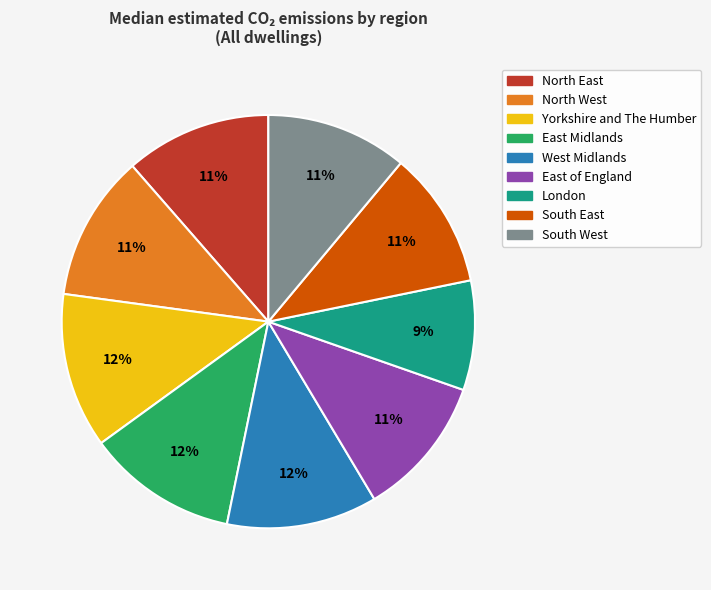

The South East slice represents 1% of the pie. True or false?

False